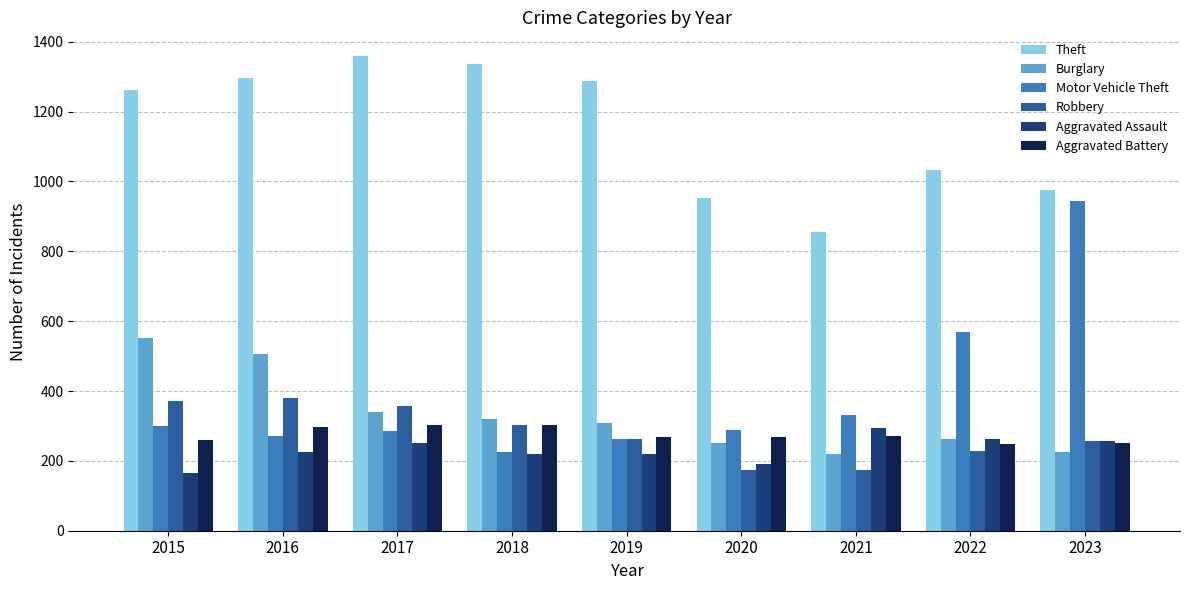

Between 2016 and 2023, which series saw the biggest shift?

Motor Vehicle Theft